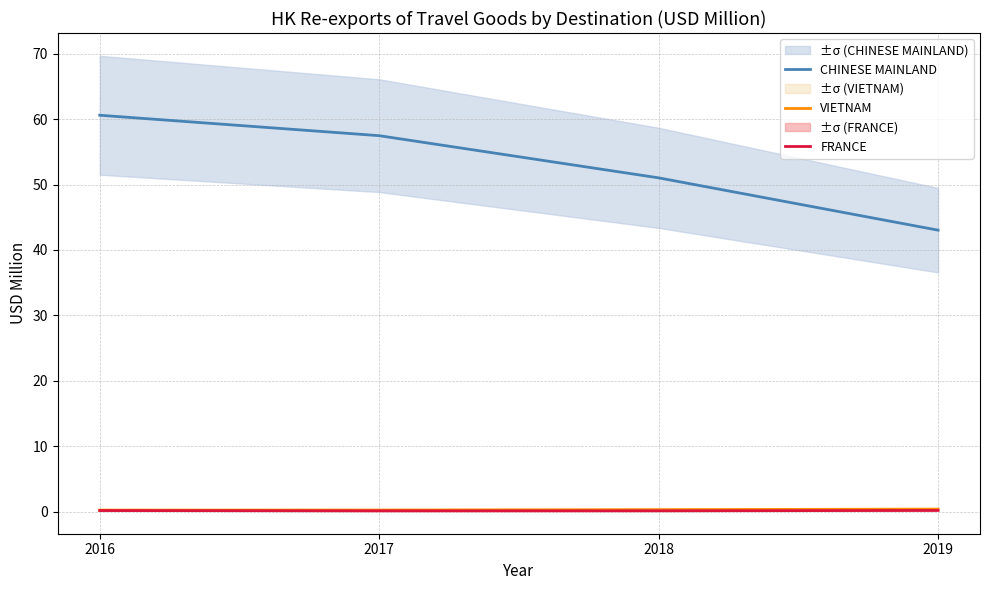

The value of FRANCE at 2016 is 0.3. True or false?

False